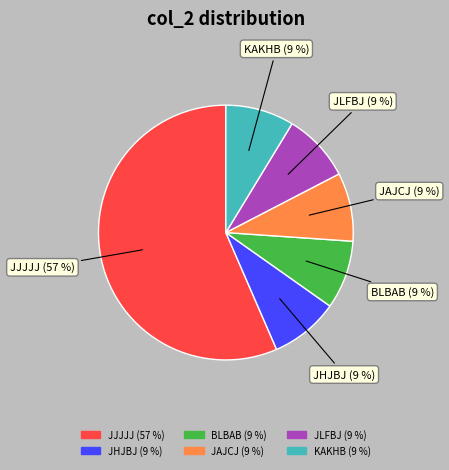

To the nearest percent, what portion does JLFBJ represent?

9%